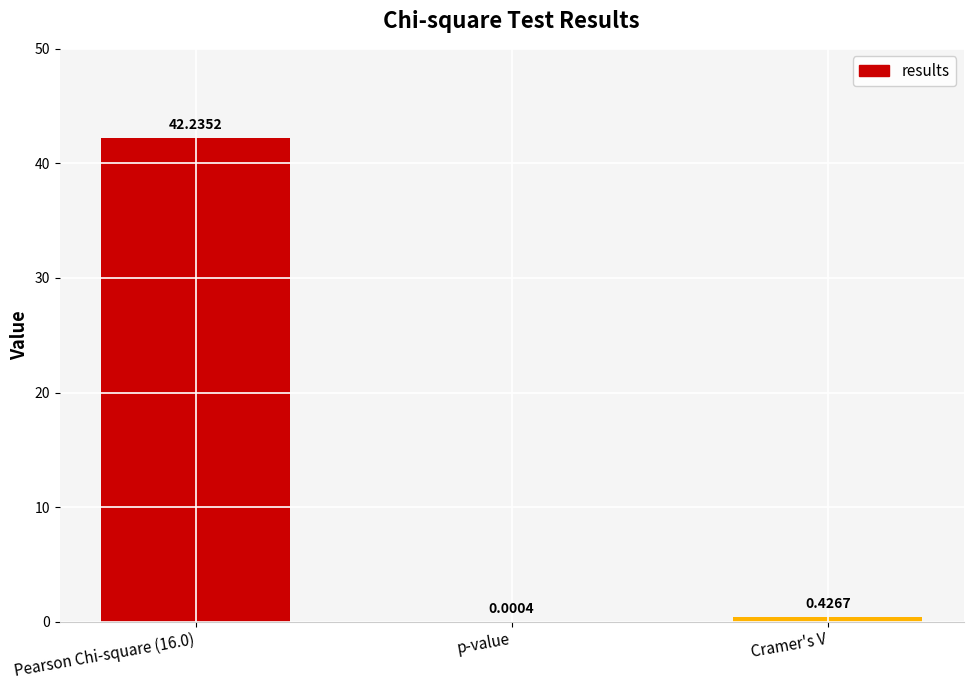

What is the change in value from p-value to Cramer's V?

+0.4